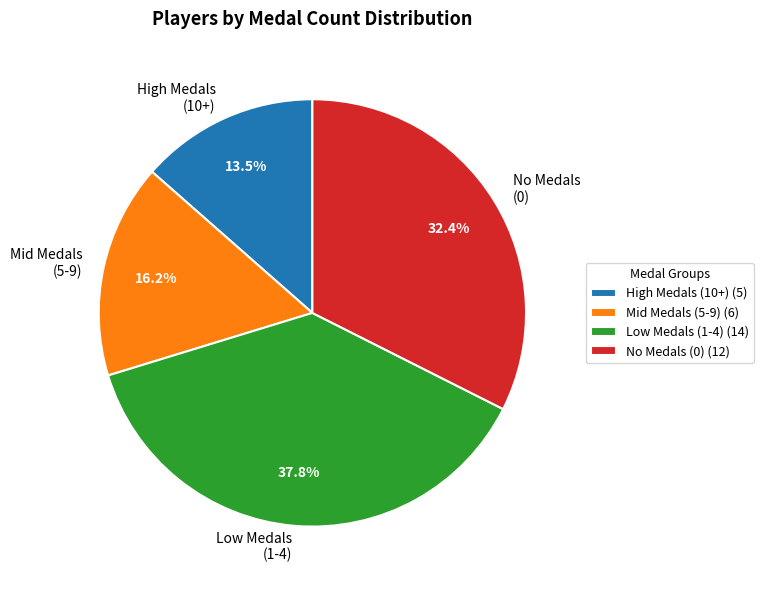

Is No Medals (0) the majority of the pie?

No